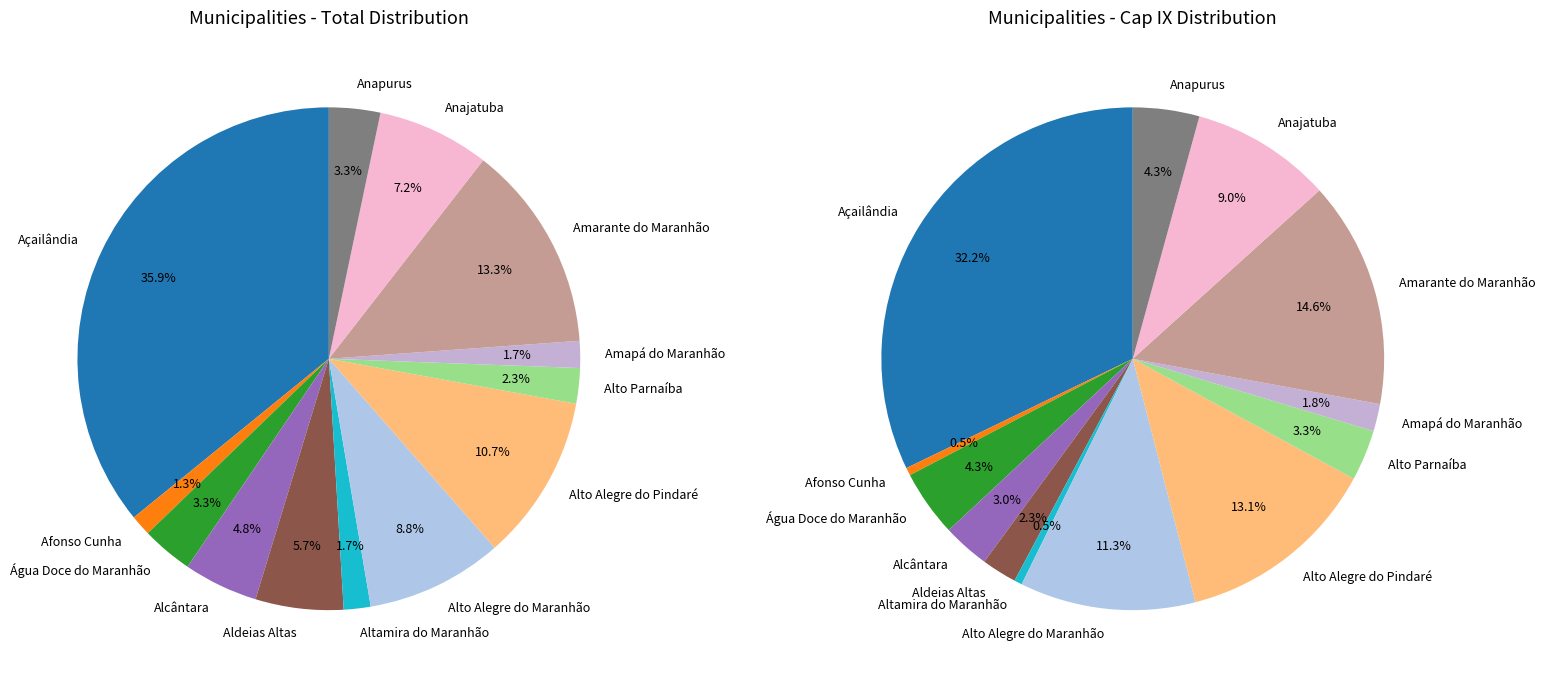

Is it true that Alcântara is 14% of the pie?

False